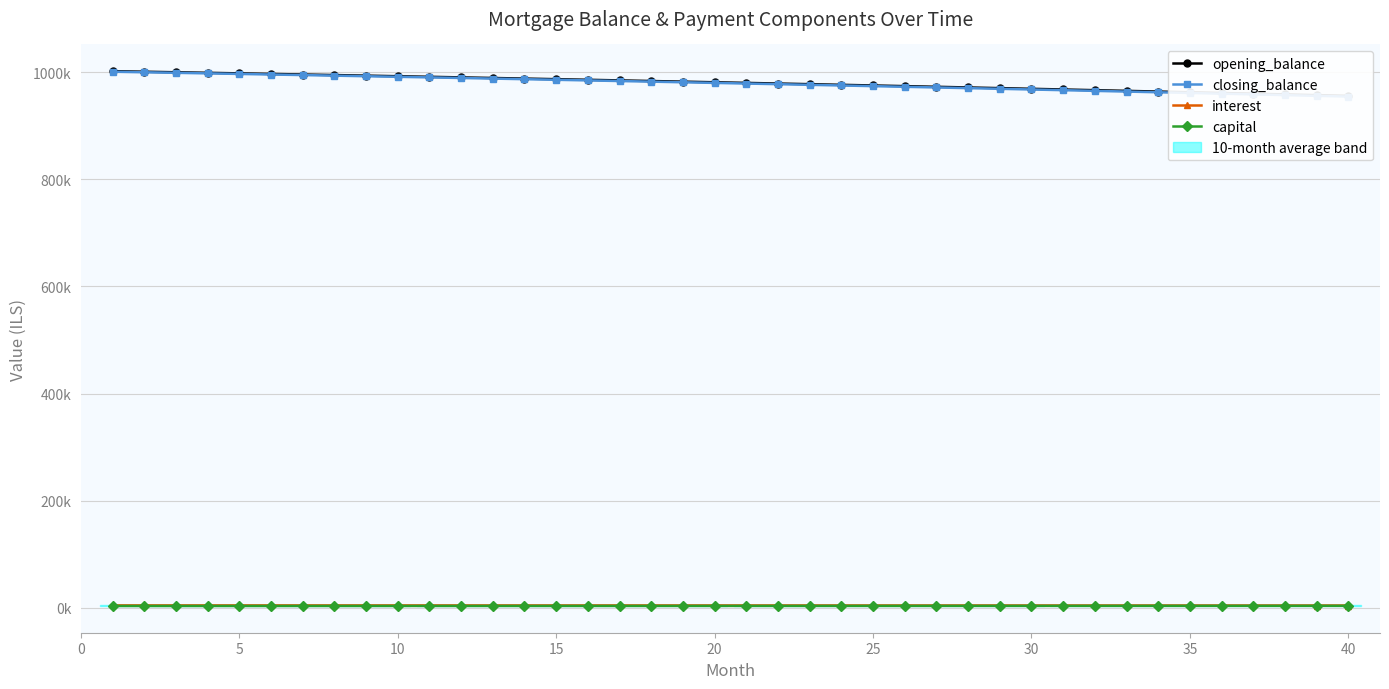

True or false: closing_balance and opening_balance intersect in this chart.

False